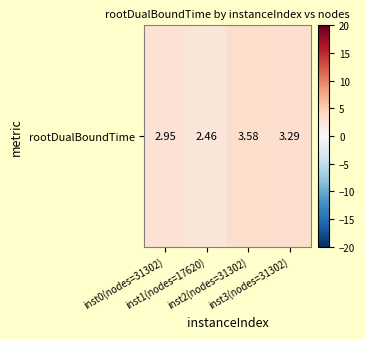

How many data points are less than 3?

2